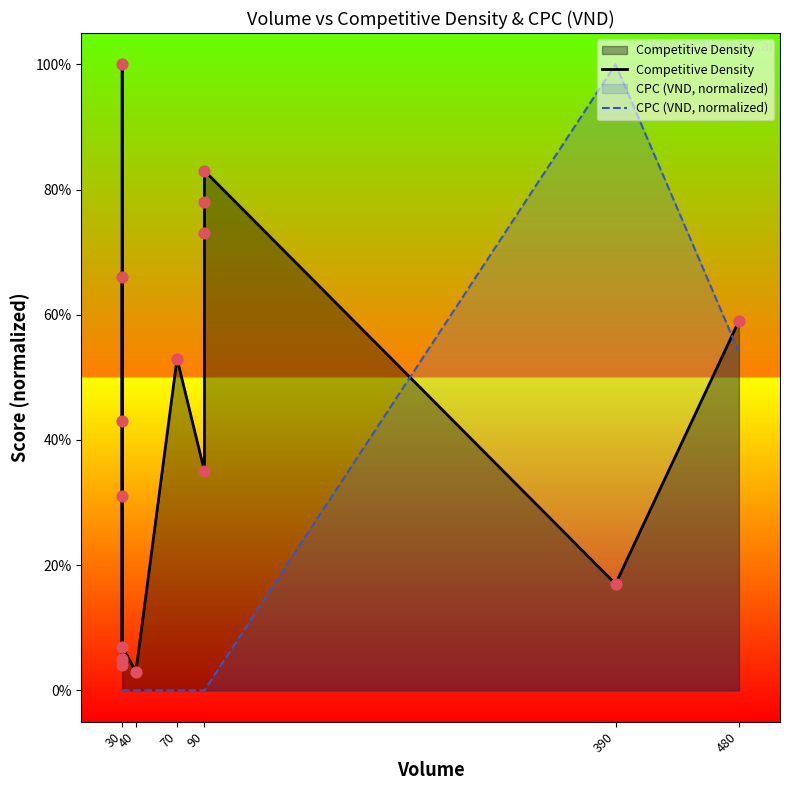

At how many categories does at least one series exceed 0?

15